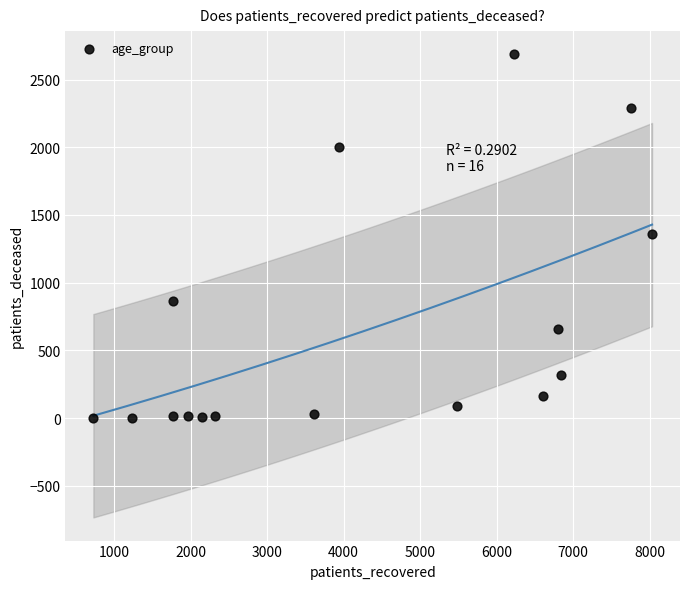

What is the range of X values (max minus min)?

7300